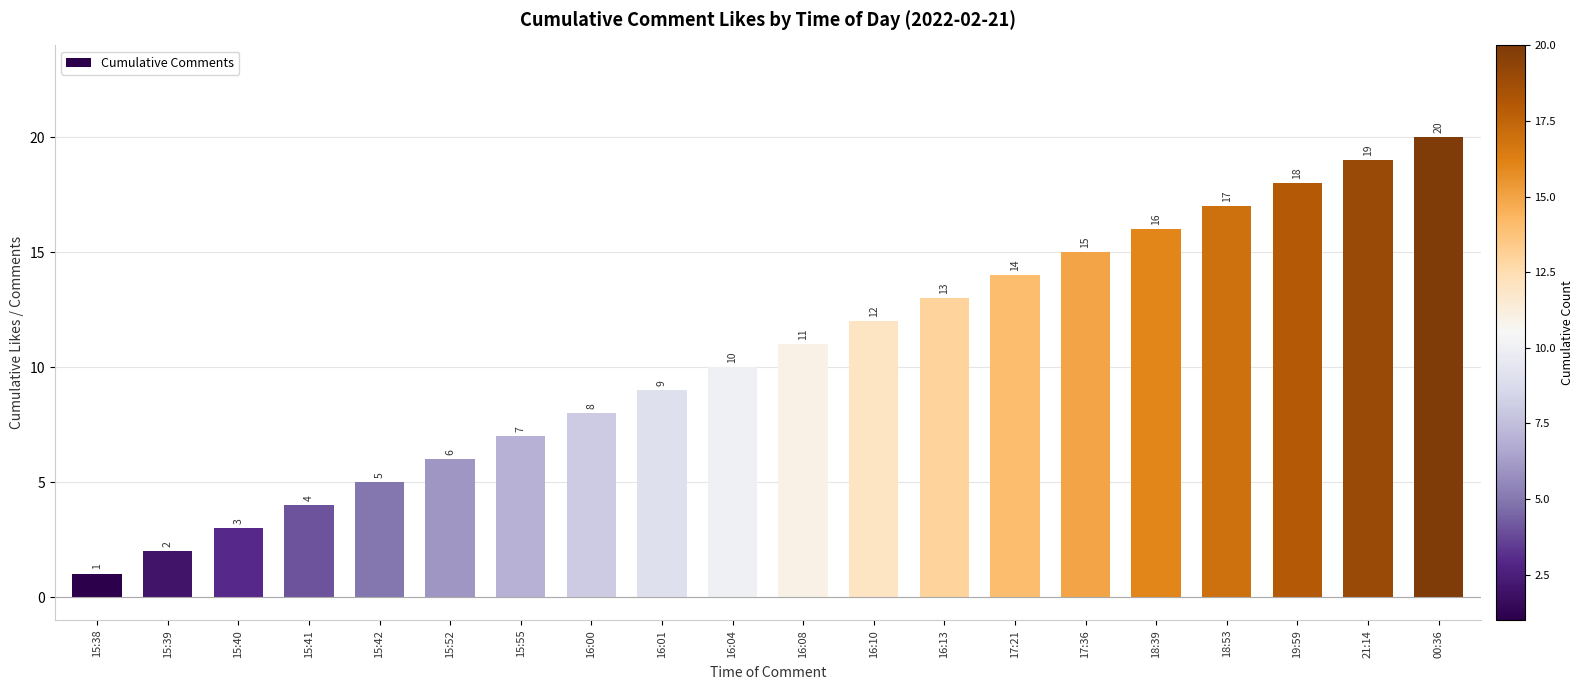

What value does the data have at 17:36, to the nearest 5?

15